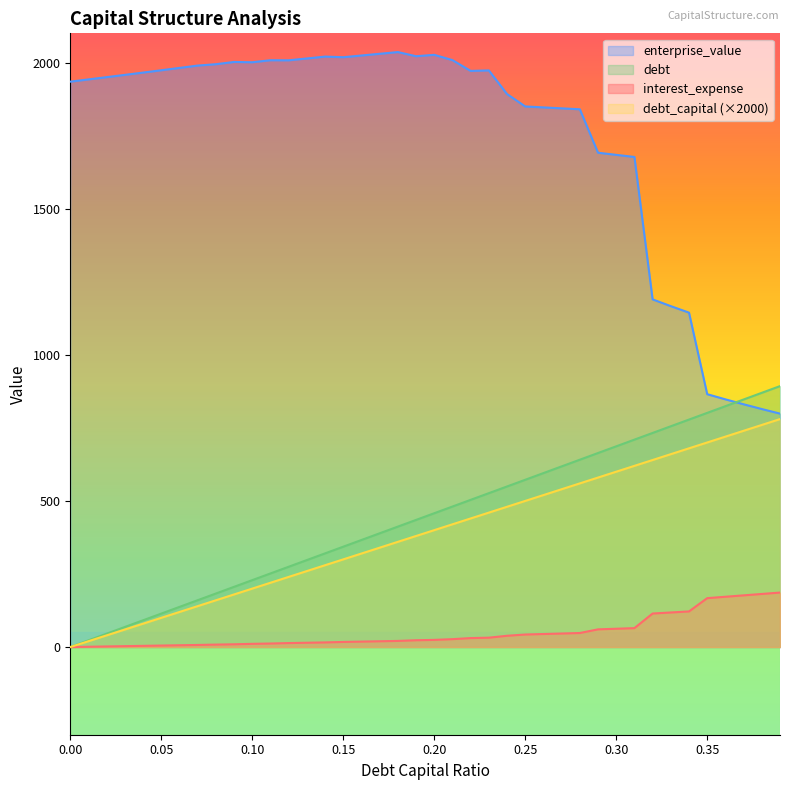

What is the label of the 29th point from the left?

0.28